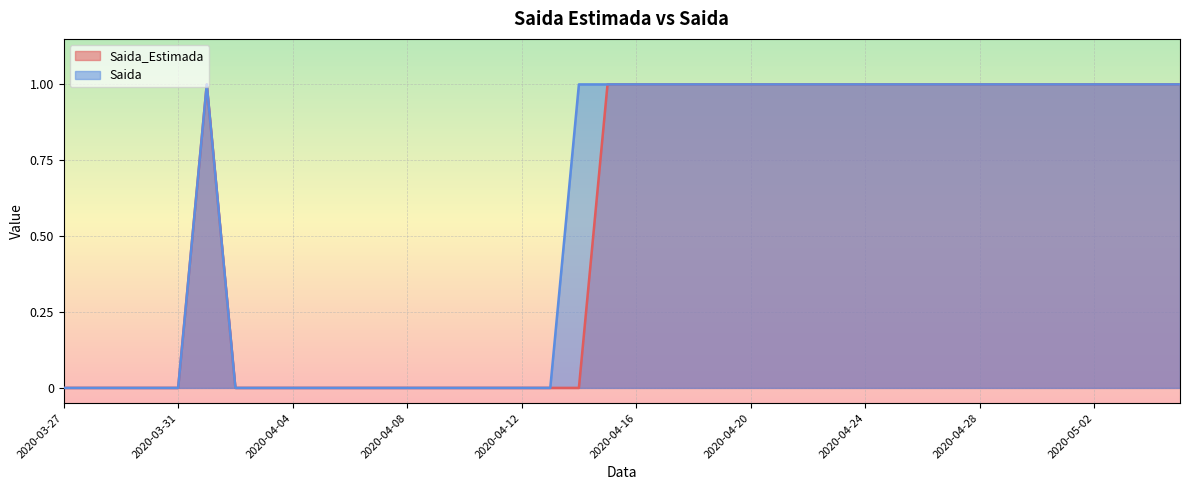

What value does the Saida_Estimada series have at 2020-04-25?

1